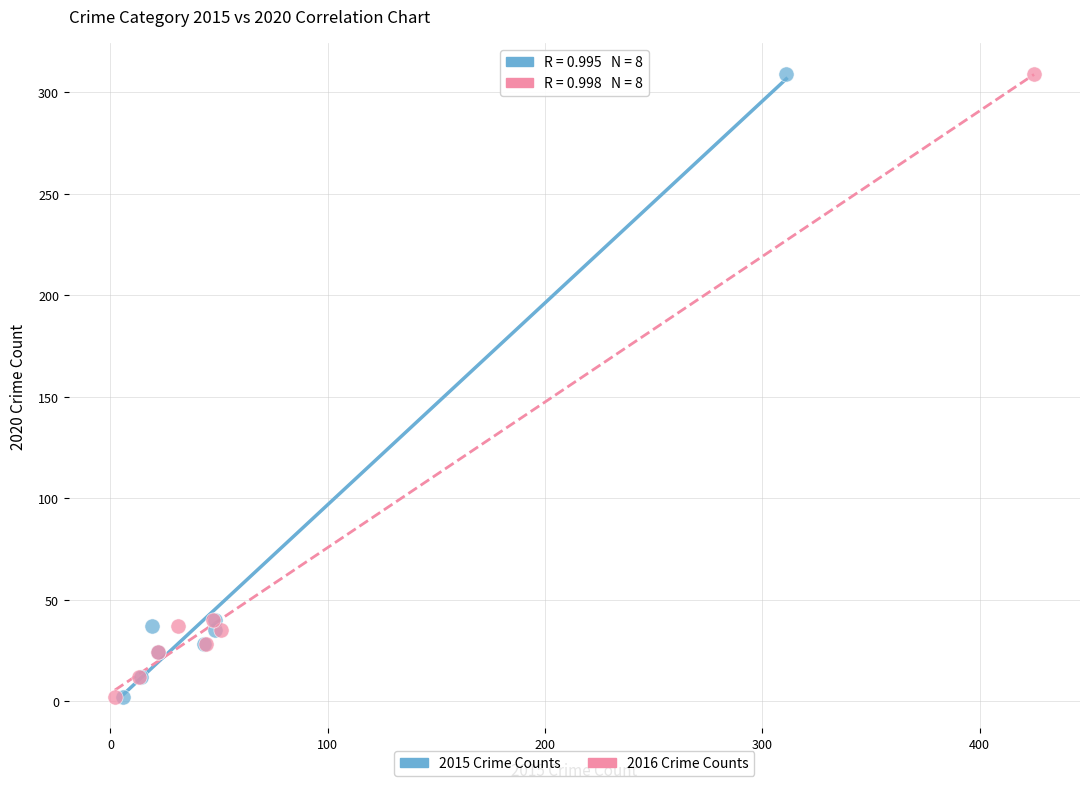

What are all the series names shown in the legend?

2015 Crime Counts, 2016 Crime Counts